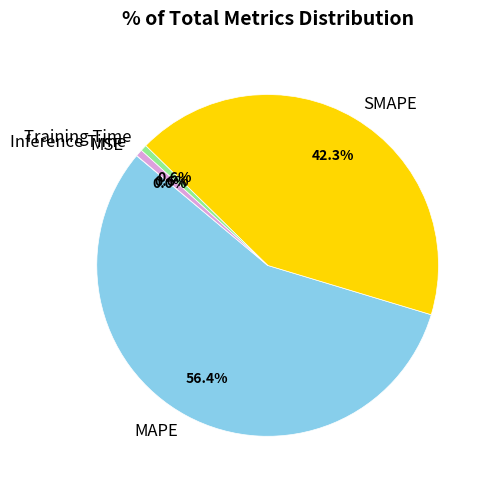

Between SMAPE and MAPE, which is larger?

MAPE